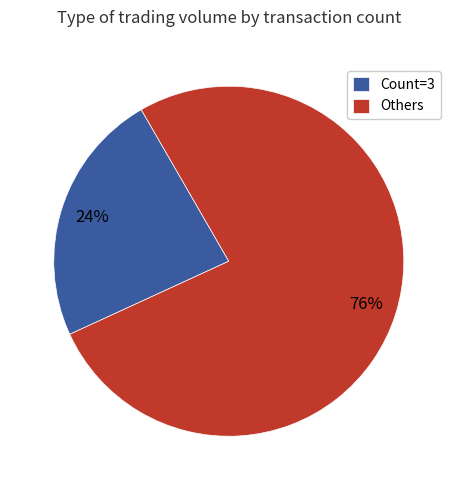

Rank the categories by value from highest to lowest.

Others, Count=3